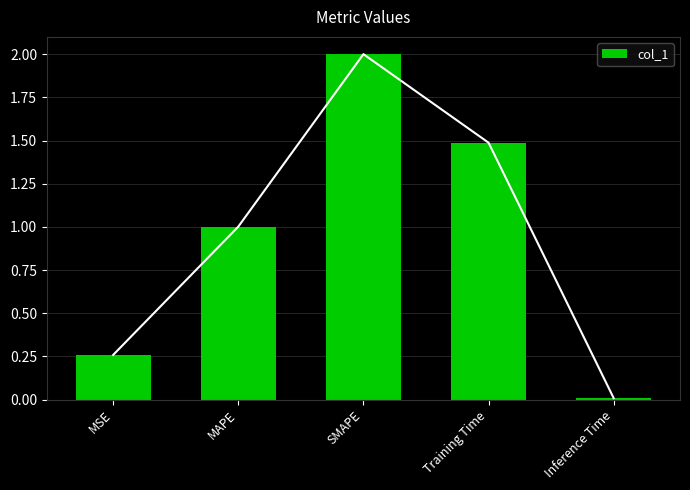

Rank the categories by value from lowest to highest.

Inference Time, MSE, MAPE, Training Time, SMAPE